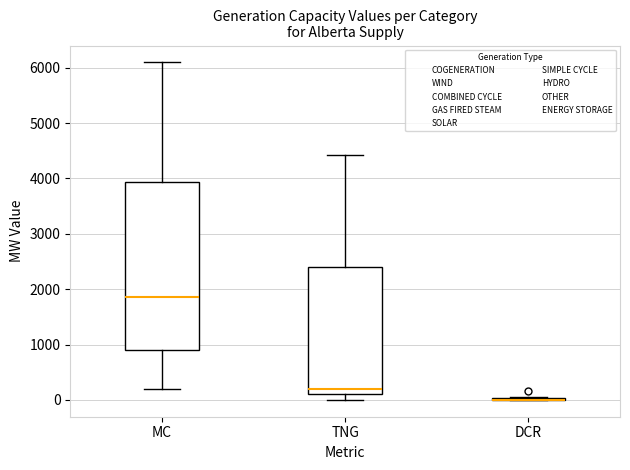

Which box is the tallest, from its lower edge to its upper edge?

MC